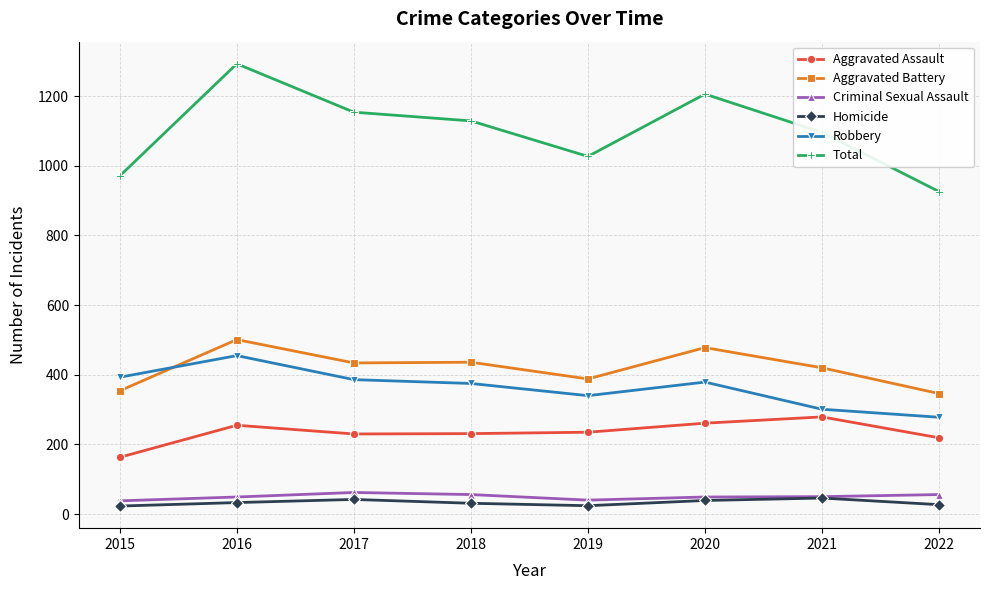

Which series has the largest total across all categories?

Total